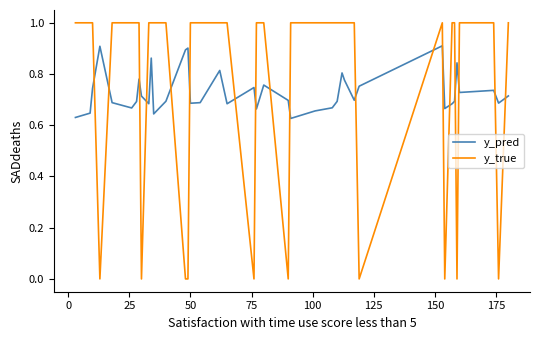

Which series has the widest spread of values?

y_true